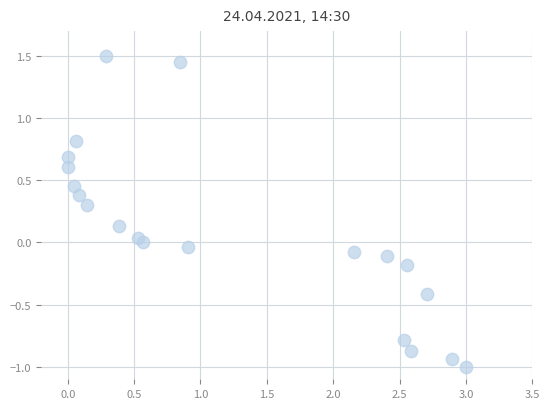

What is the range of Y values (max minus min)?

2.5